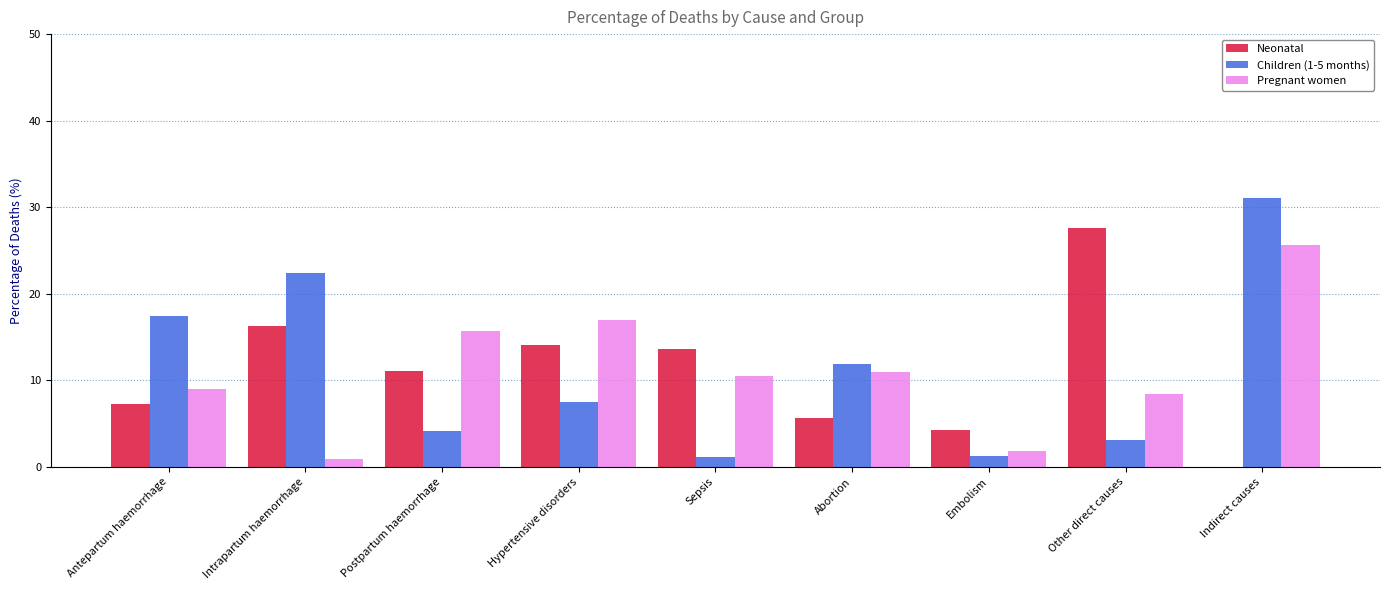

Are the bars grouped side by side (vs. stacked)?

Yes